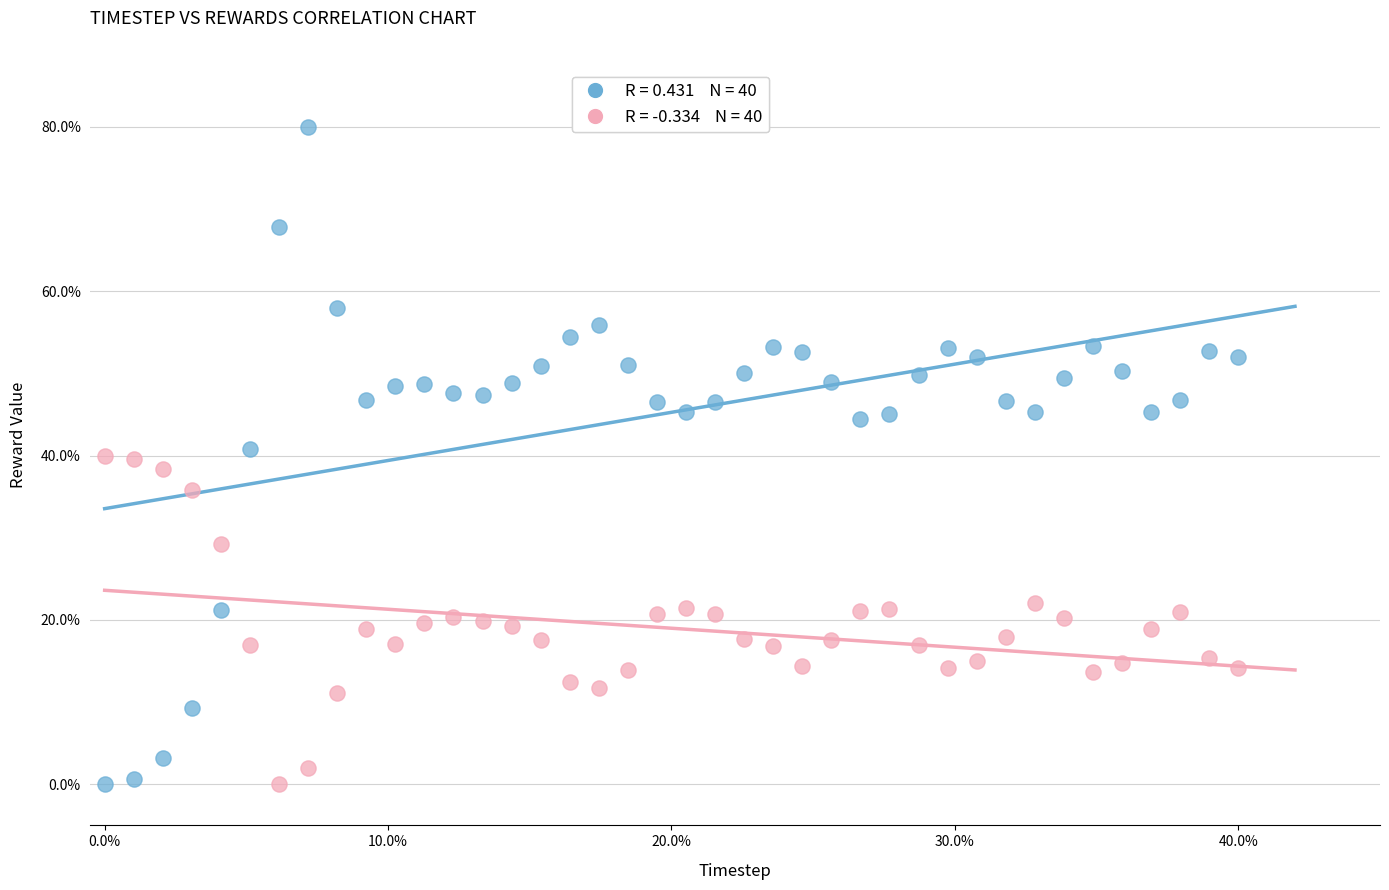

Across all data points, what is the range of X values (max minus min)?

40.0